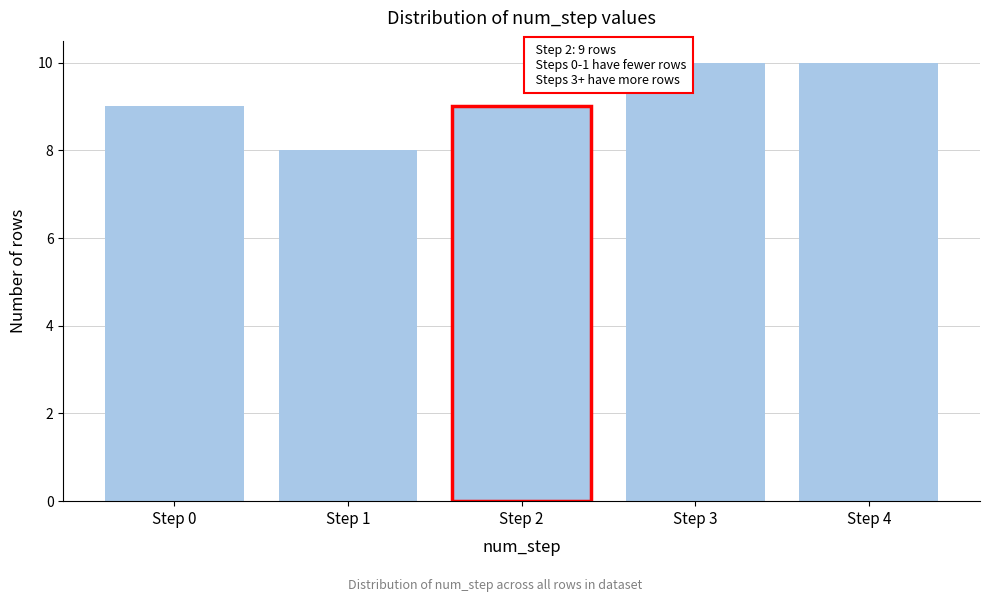

Reading left to right, list all the values displayed in this chart.

Step 0=9	Step 1=8	Step 2=9	Step 3=10	Step 4=10